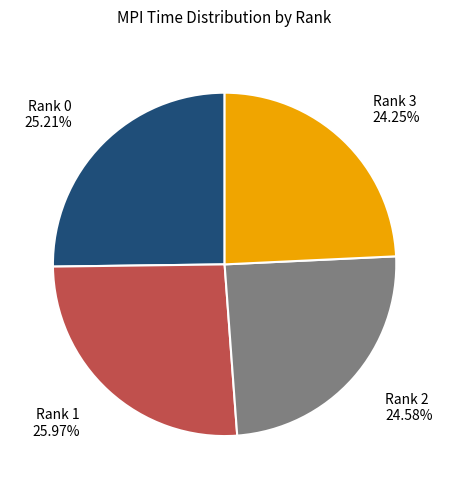

What percentage is the Rank 3 slice, to the nearest percent?

24%